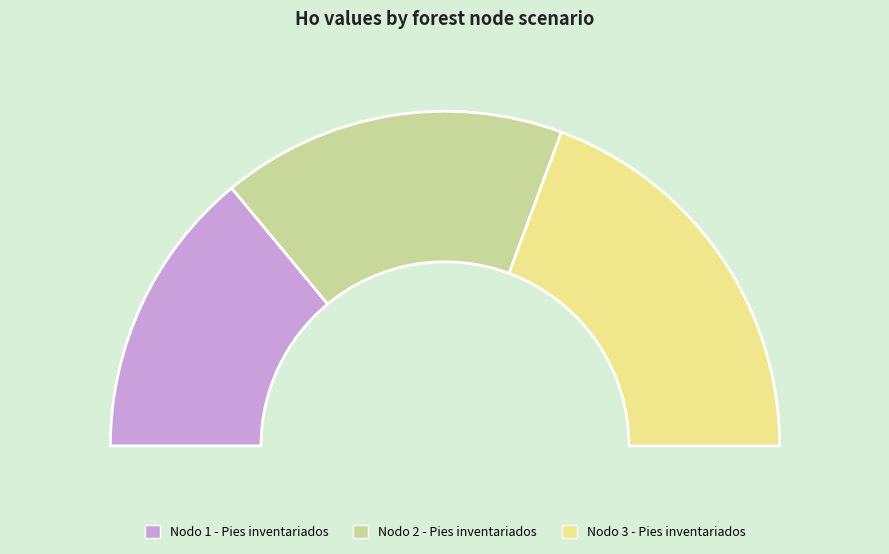

What portion of the pie excludes Nodo 1 - Pies inventariados?

72.0%